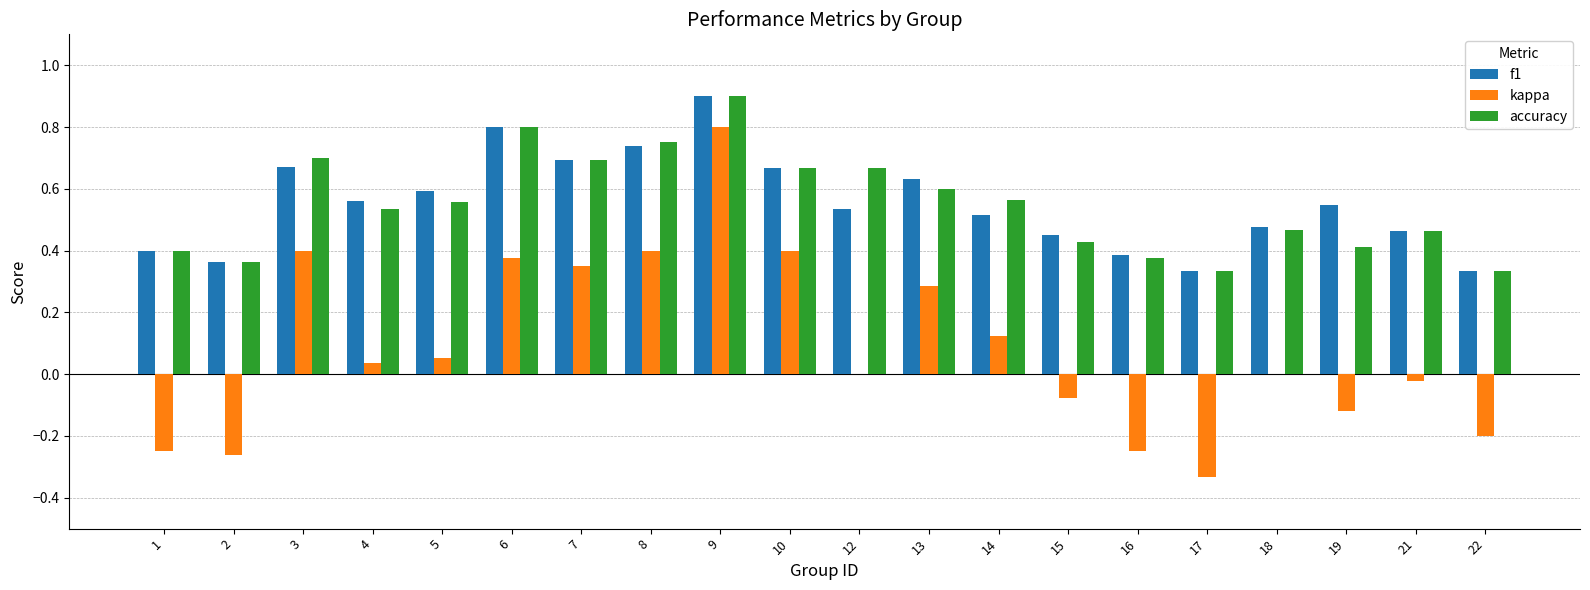

Which category has the highest value across all series?

9